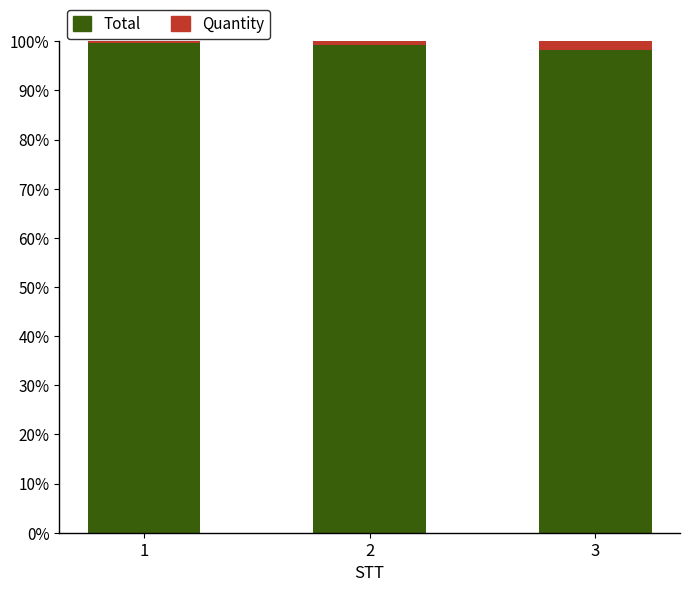

Reading left to right, list the values for the Total series.

1=99.7	2=99.2	3=98.2